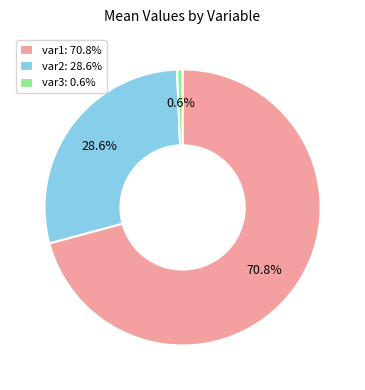

Is the sum of var1 and var2 greater than half?

Yes